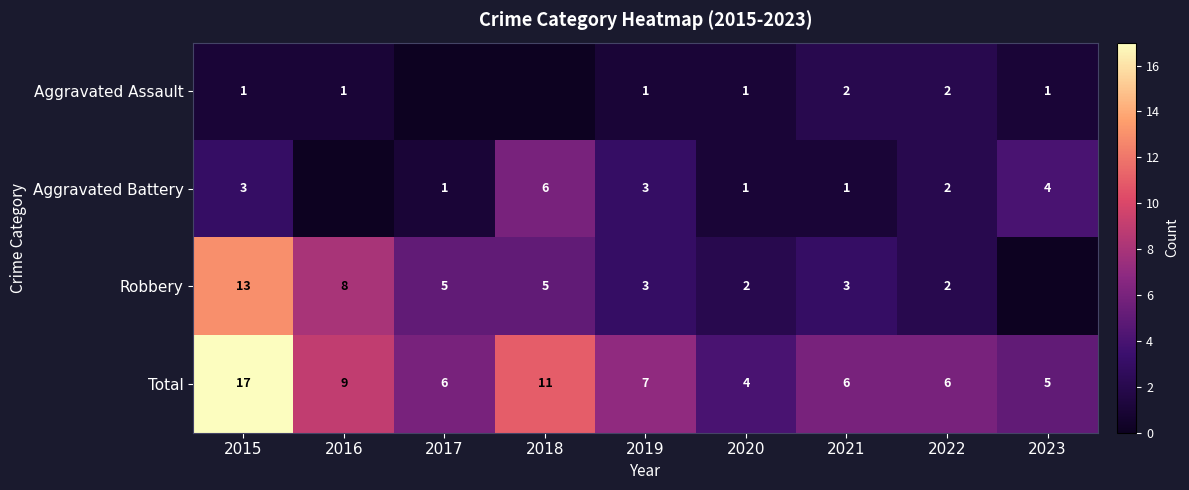

The Aggravated Assault series shows 0 at 2016. True or false?

False